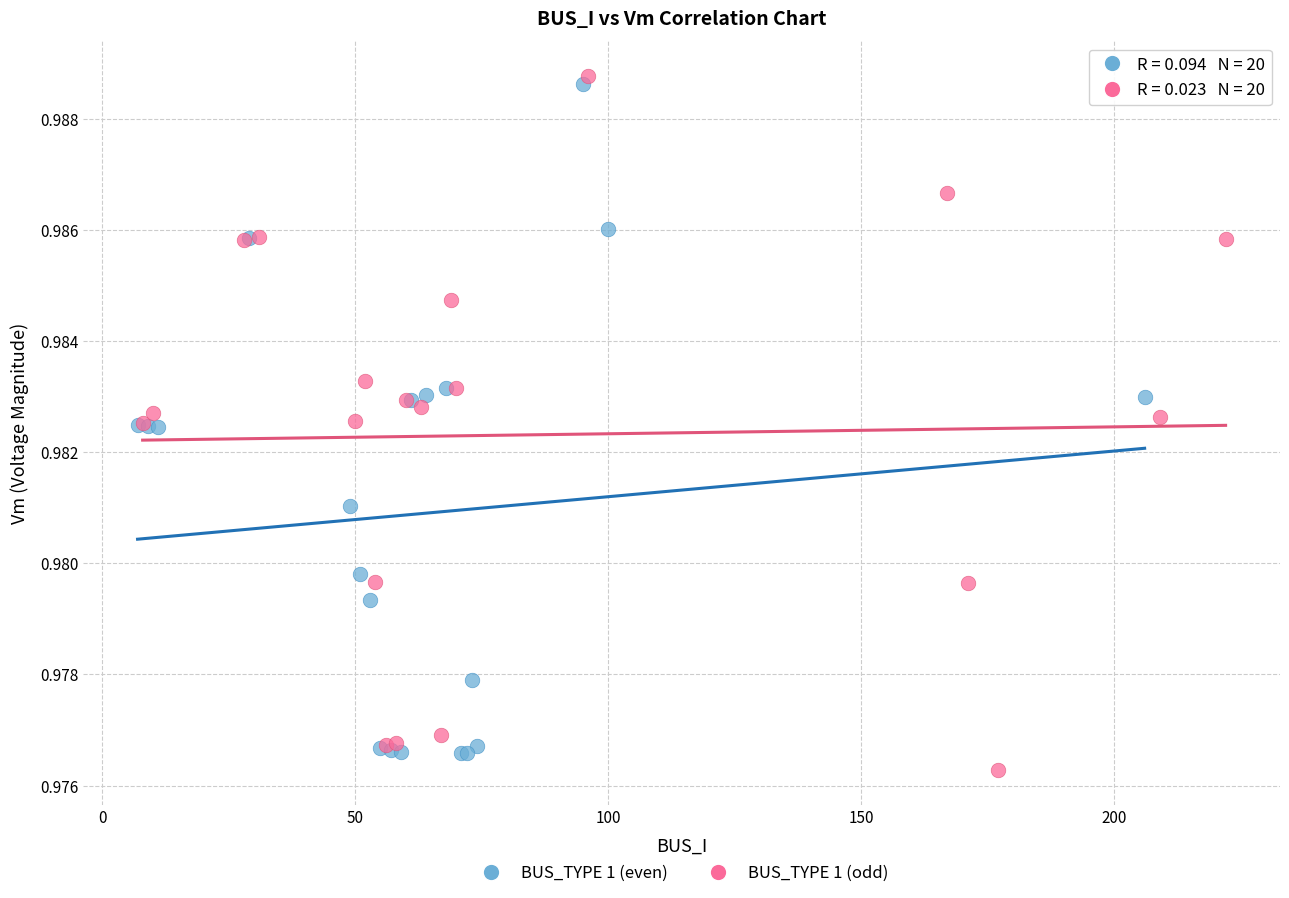

What are all the series names shown in the legend?

BUS_TYPE 1 (even), BUS_TYPE 1 (odd)